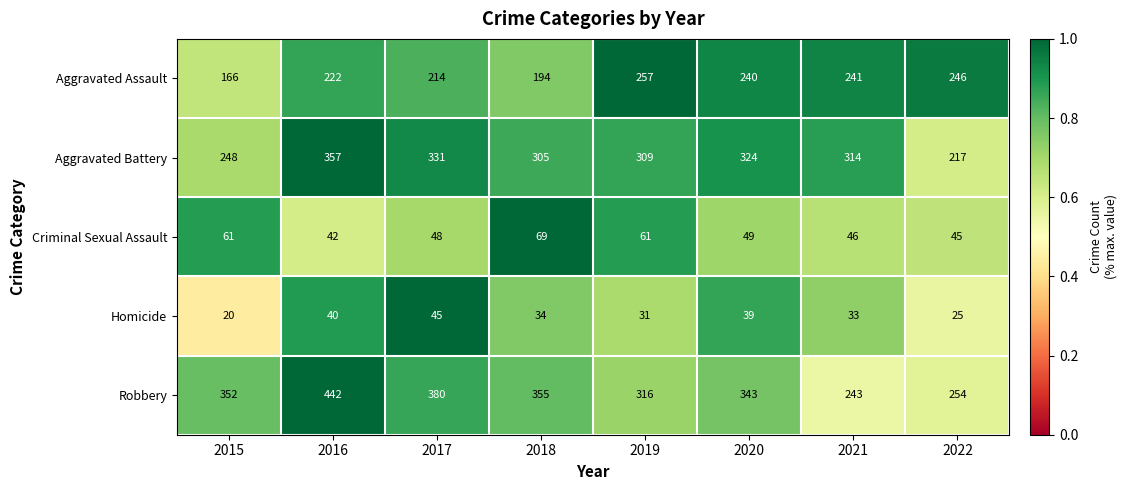

Where is Aggravated Assault nearest to the value 211?

2017